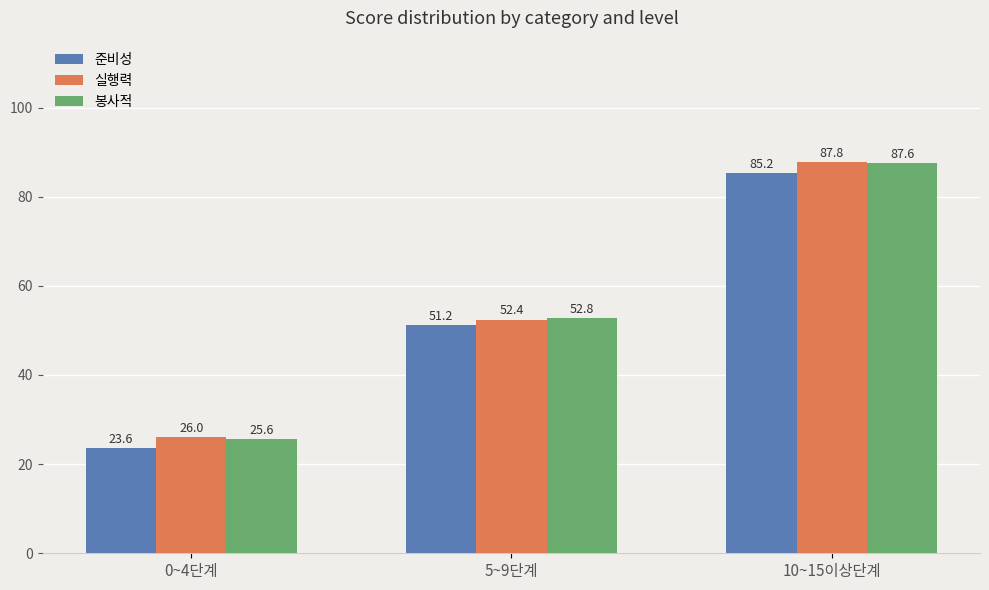

What is the minimum value shown in the chart?

23.6